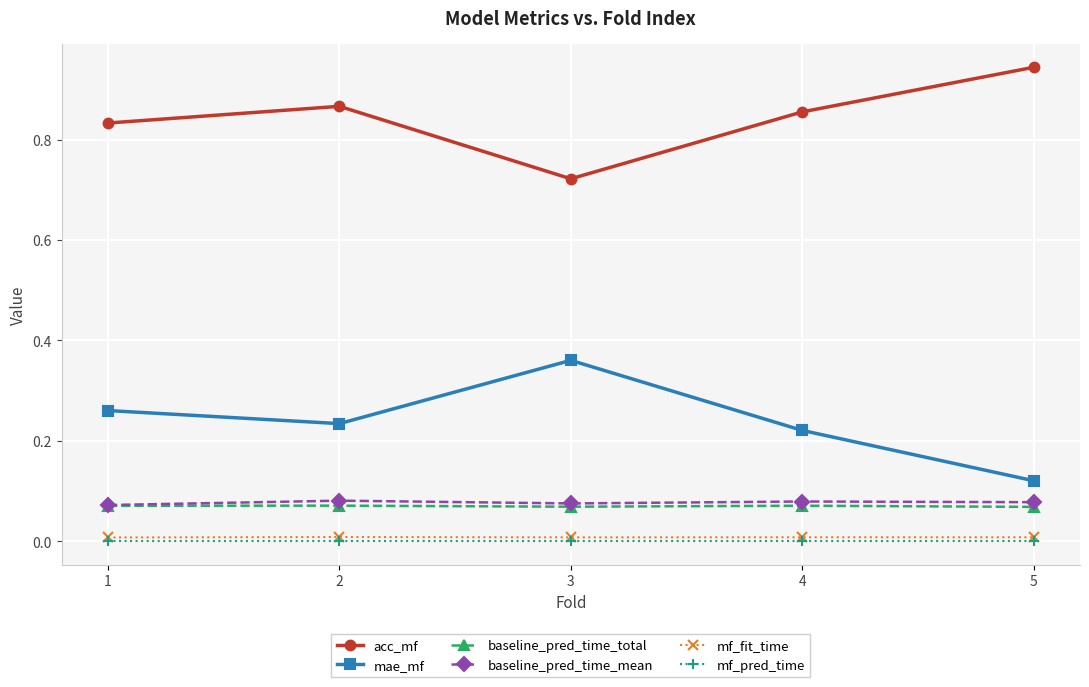

True or false: acc_mf and baseline_pred_time_mean intersect in this chart.

False